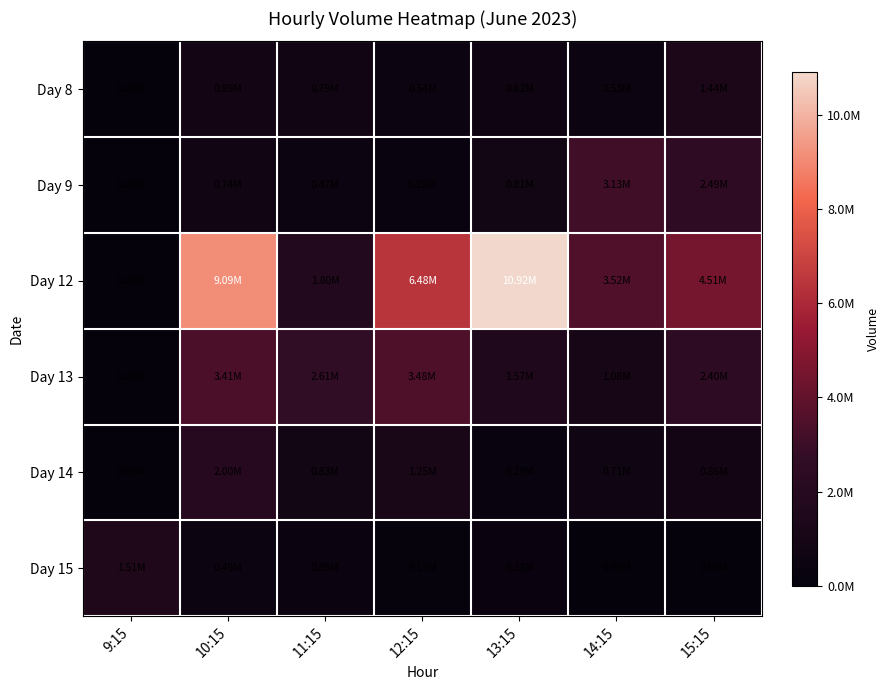

Which has a higher value, 14:15 or 11:15?

11:15